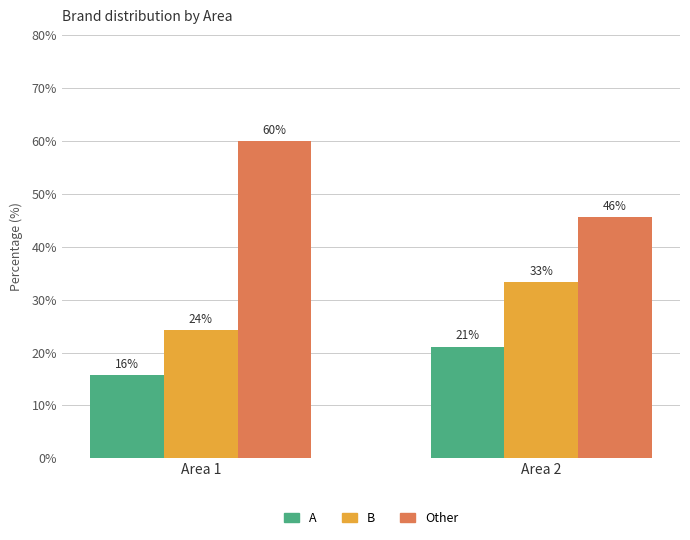

Are the bars grouped side by side (vs. stacked)?

Yes